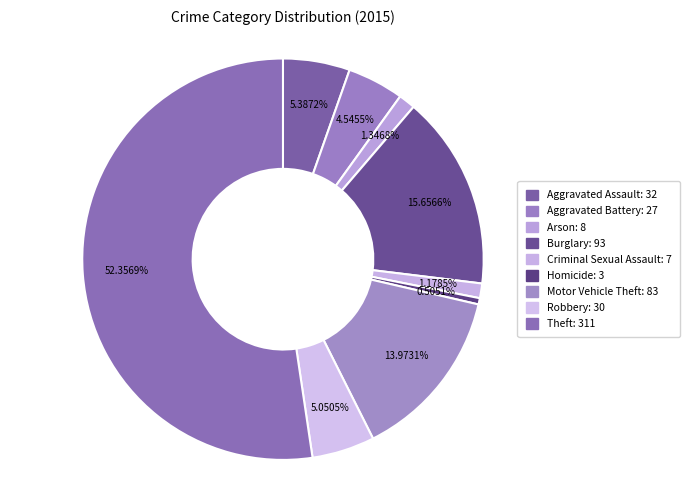

What is the ratio of the value at Aggravated Assault to the value at Motor Vehicle Theft?

0.4